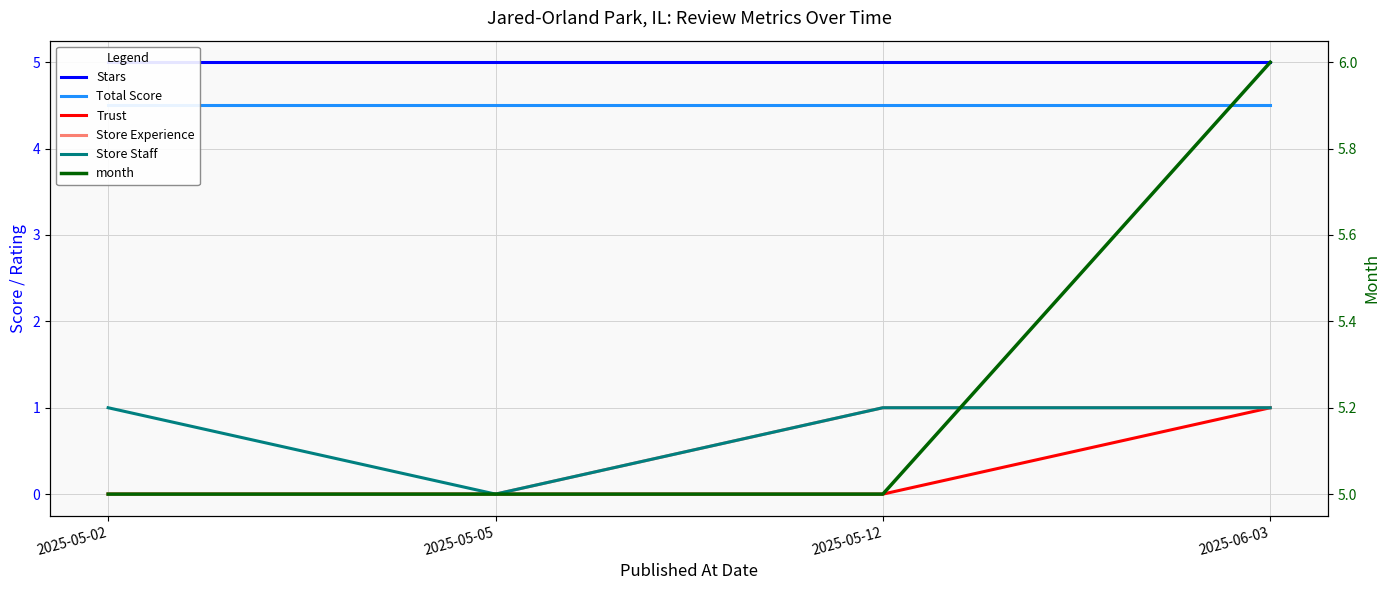

At how many categories does at least one series exceed 4?

4